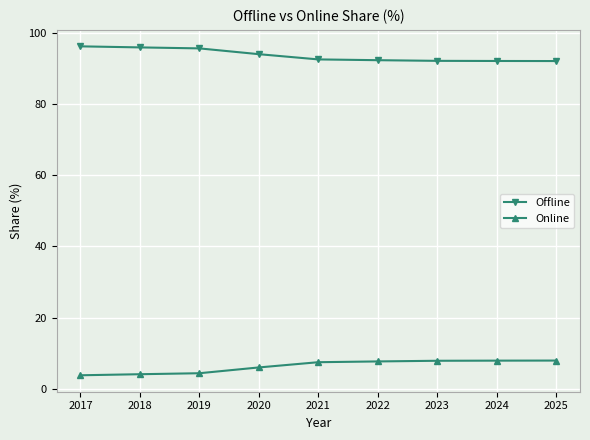

Is the value of Online at 2024 greater than the value of Offline at 2018?

No